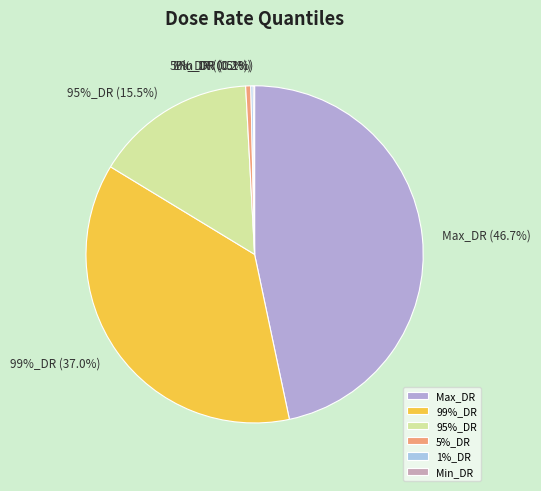

To the nearest percent, what is the average slice percentage?

17%